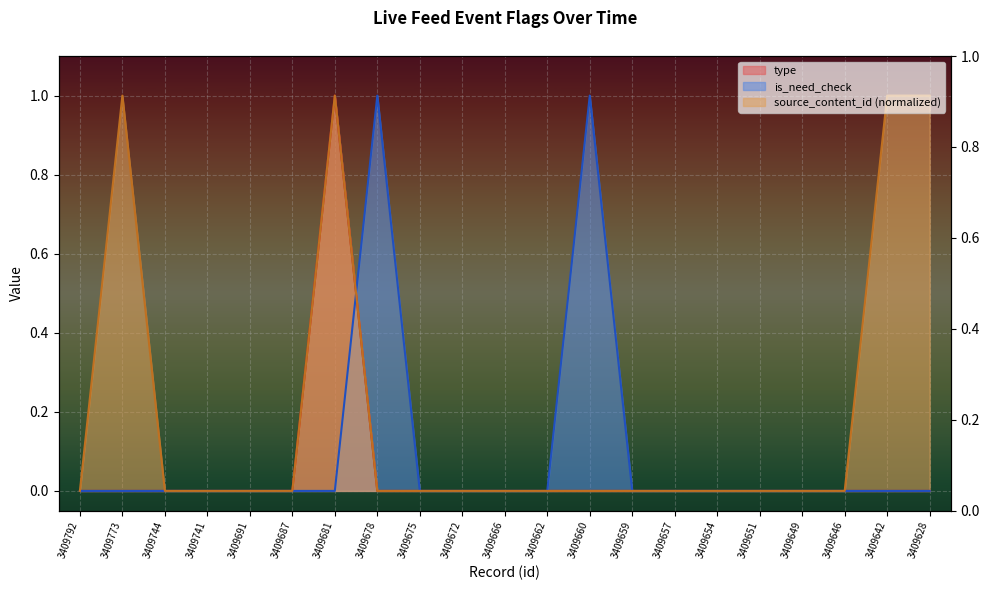

Reading right to left, extract all data points from this chart.

type: 3409628=0.0	3409642=0.0	3409646=0.0	3409649=0.0	3409651=0.0	3409654=0.0	3409657=0.0	3409659=0.0	3409660=0.0	3409662=0.0	3409666=0.0	3409672=0.0	3409675=0.0	3409678=0.0	3409681=1.0	3409687=0.0	3409691=0.0	3409741=0.0	3409744=0.0	3409773=0.0	3409792=0.0
is_need_check: 3409628=0.0	3409642=0.0	3409646=0.0	3409649=0.0	3409651=0.0	3409654=0.0	3409657=0.0	3409659=0.0	3409660=1.0	3409662=0.0	3409666=0.0	3409672=0.0	3409675=0.0	3409678=1.0	3409681=0.0	3409687=0.0	3409691=0.0	3409741=0.0	3409744=0.0	3409773=0.0	3409792=0.0
source_content_id: 3409628=1.0	3409642=1.0	3409646=0.0	3409649=0.0	3409651=0.0	3409654=0.0	3409657=0.0	3409659=0.0	3409660=0.0	3409662=0.0	3409666=0.0	3409672=0.0	3409675=0.0	3409678=0.0	3409681=1.0	3409687=0.0	3409691=0.0	3409741=0.0	3409744=0.0	3409773=1.0	3409792=0.0